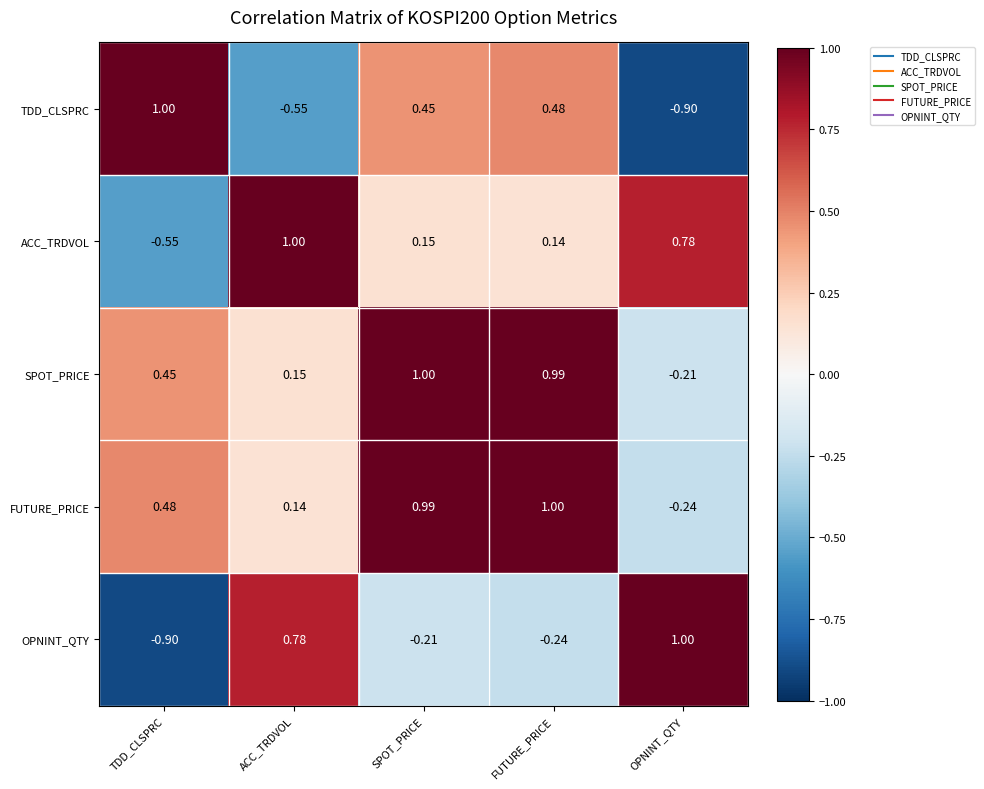

Rank the categories by ACC_TRDVOL value from lowest to highest.

TDD_CLSPRC, FUTURE_PRICE, SPOT_PRICE, OPNINT_QTY, ACC_TRDVOL